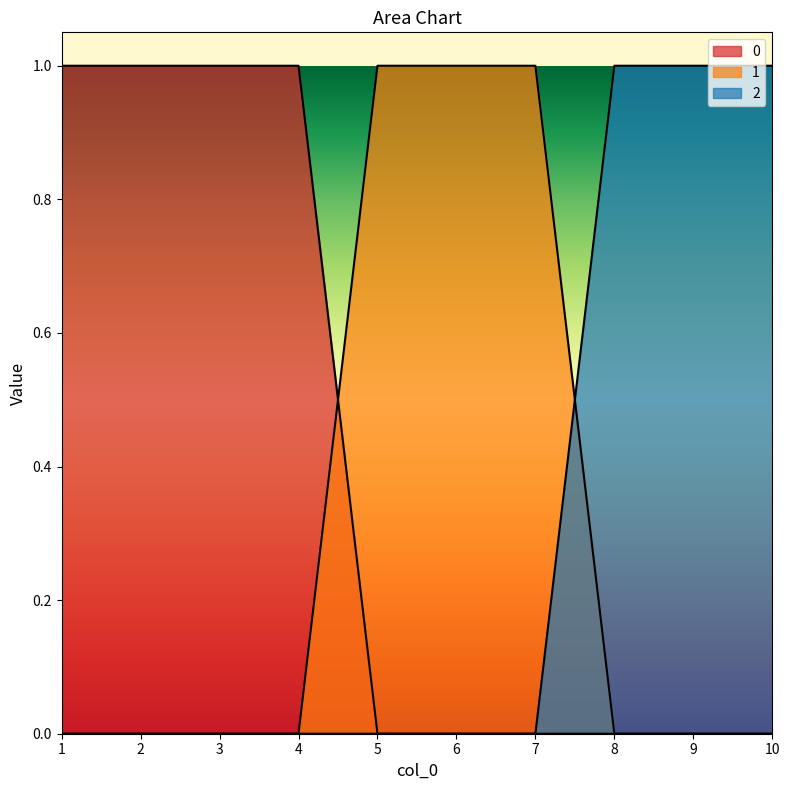

What is the total value across all series at 4?

1